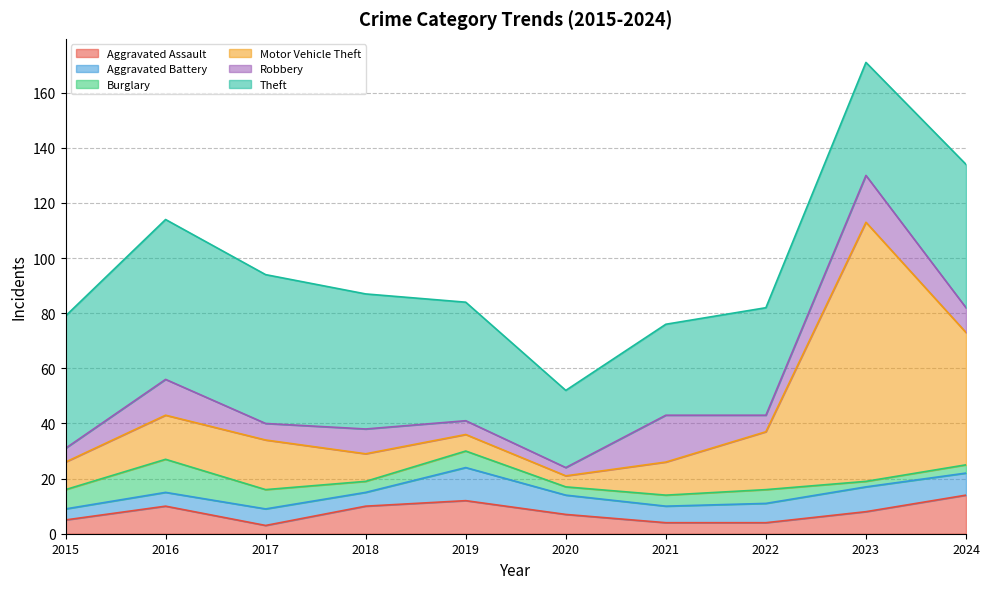

Which series ends up on top after the final intersection of Aggravated Assault and Burglary?

Aggravated Assault